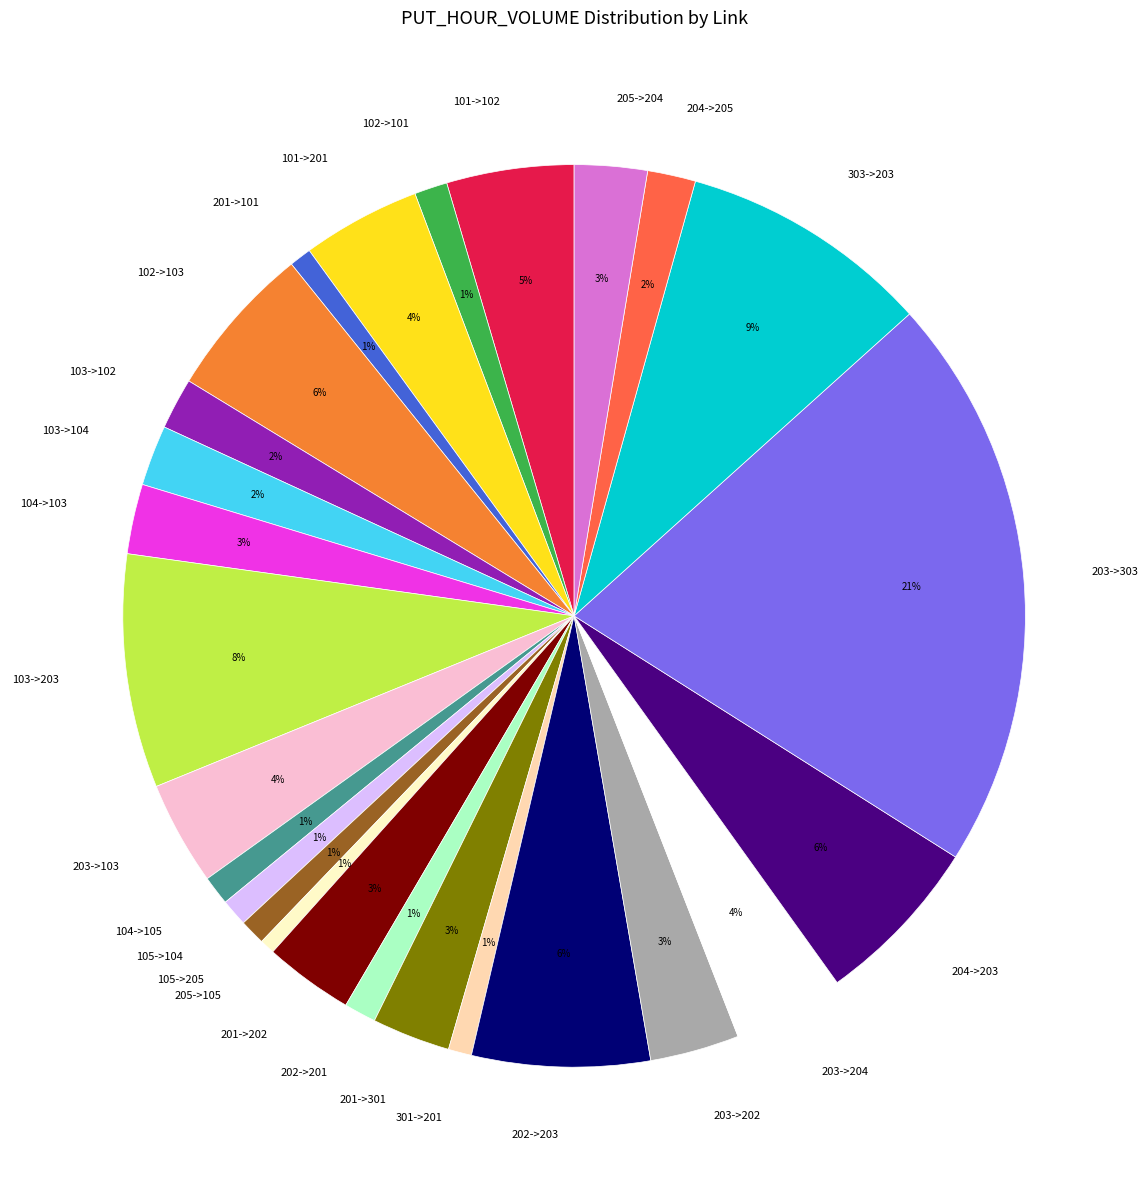

The 105->104 slice represents 1% of the pie. True or false?

True